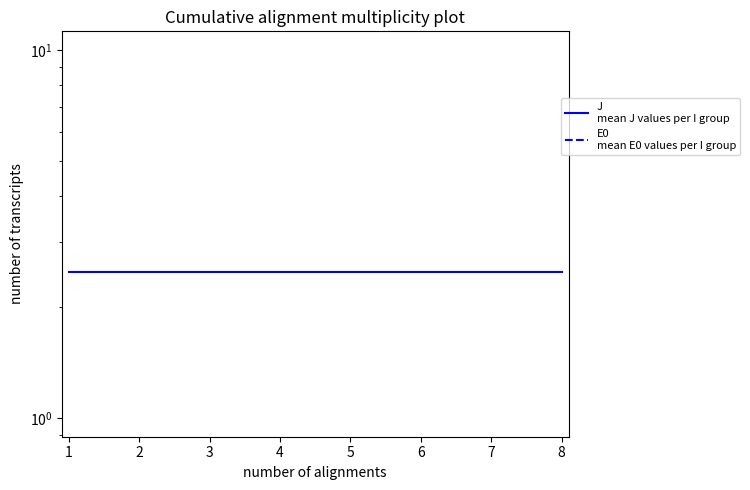

Which series has the widest spread of values?

J
mean J values per I group